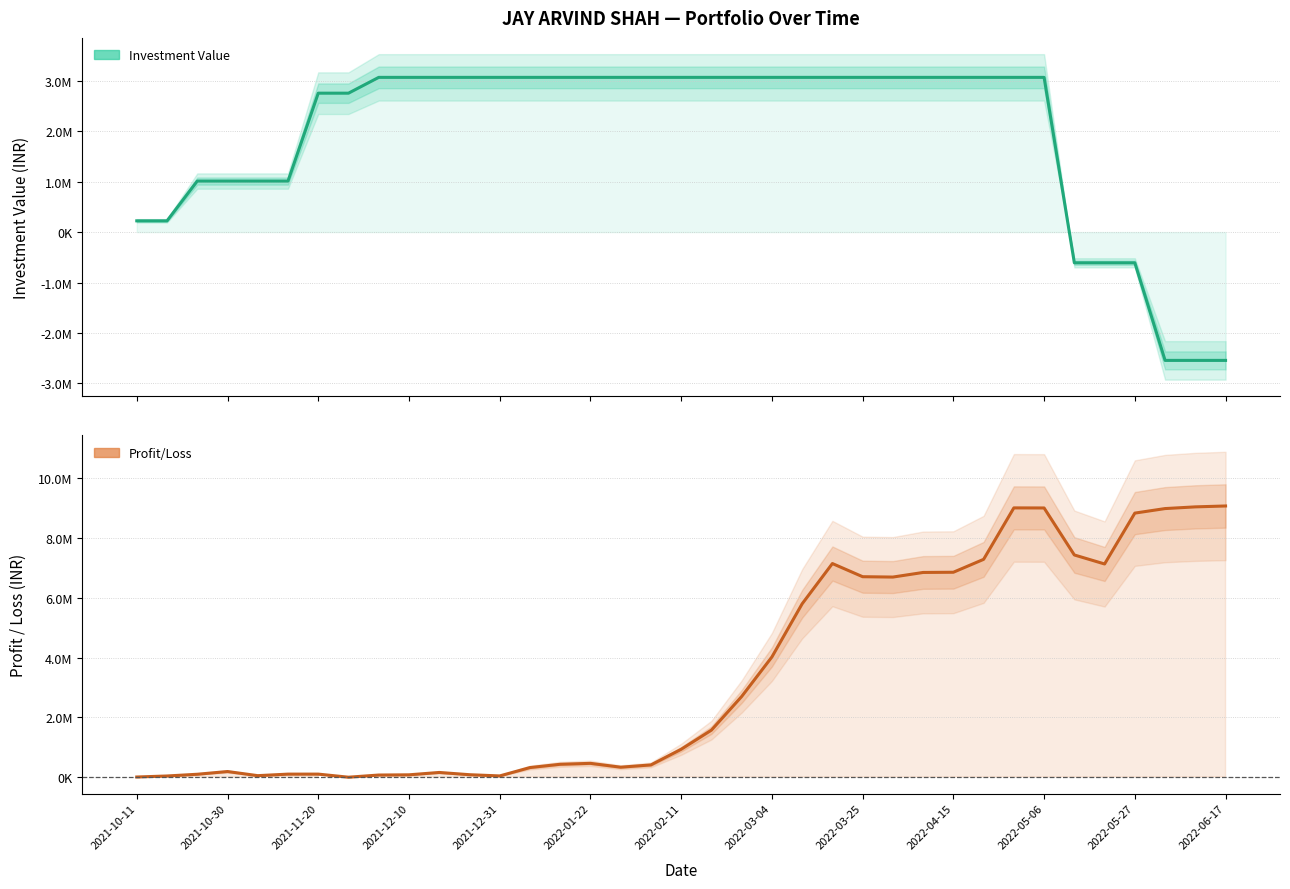

Between which two adjacent categories do Profit/Loss and Investment Value first intersect?

20 and 21